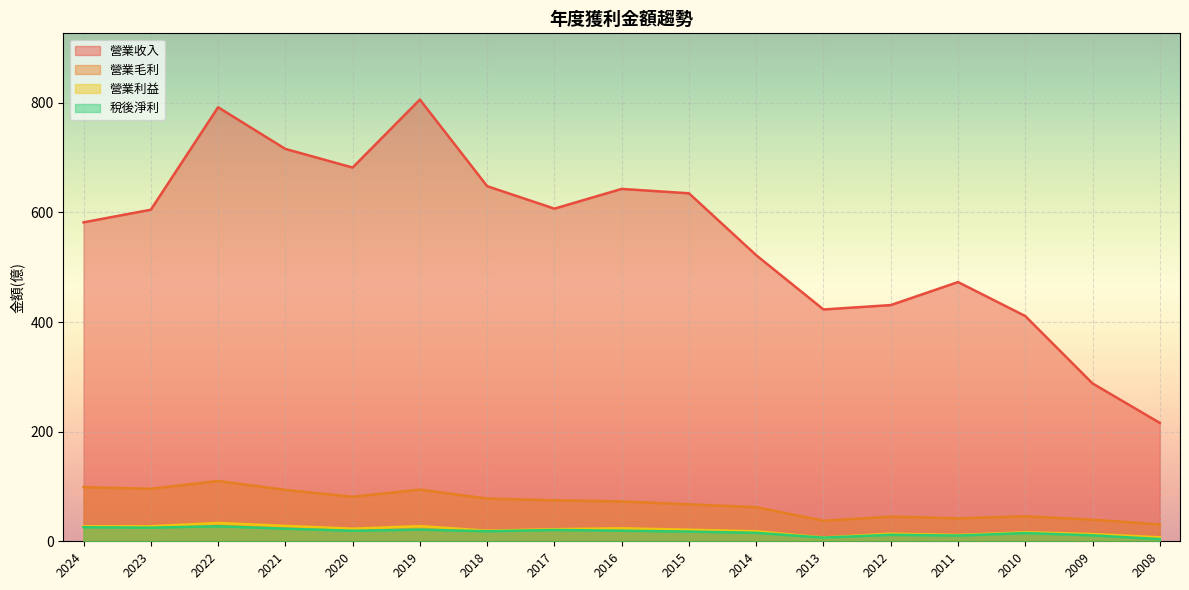

Rank the series by their maximum value, from lowest to highest.

稅後淨利, 營業利益, 營業毛利, 營業收入